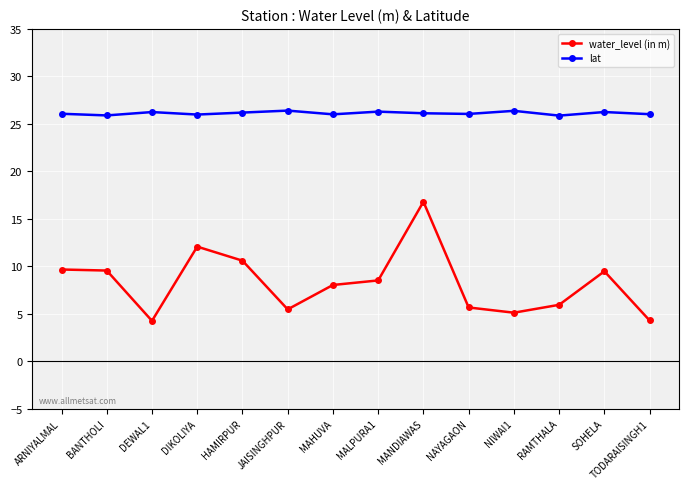

List the series in order of their peak value, highest first.

lat, water_level (in m)